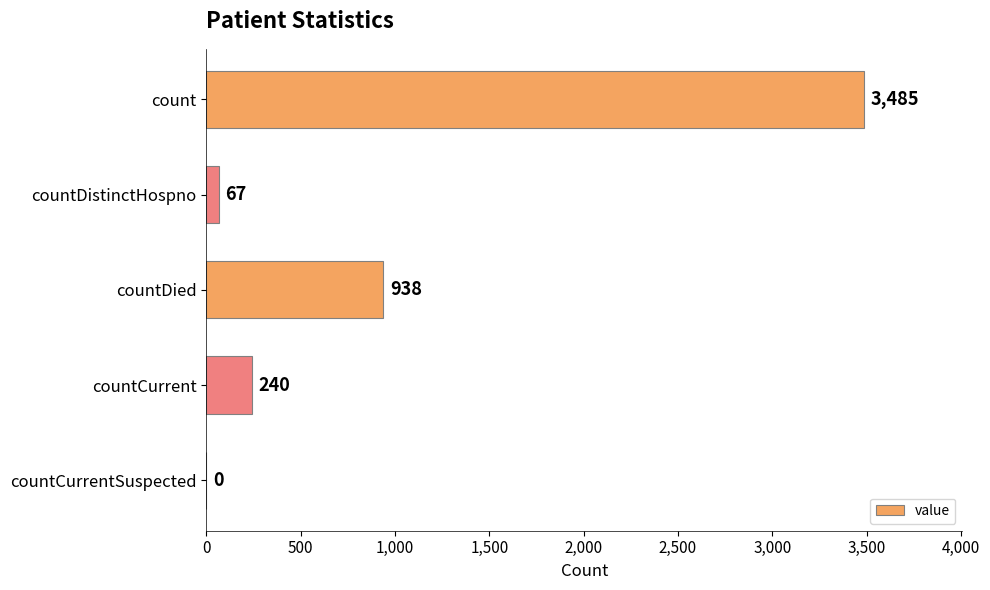

Count the number of data series in this chart.

1